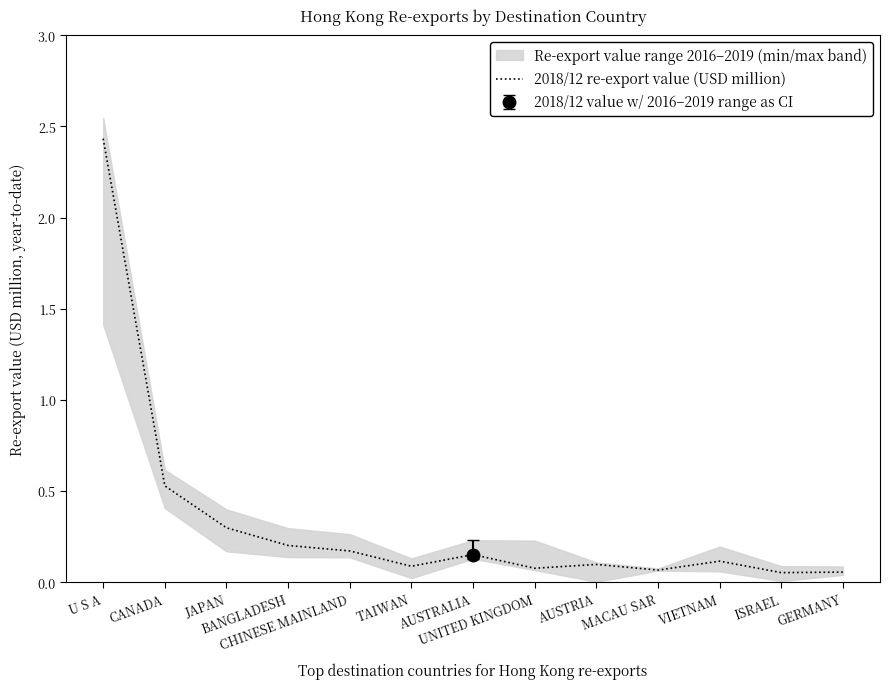

The value at BANGLADESH is 0.0. True or false?

False